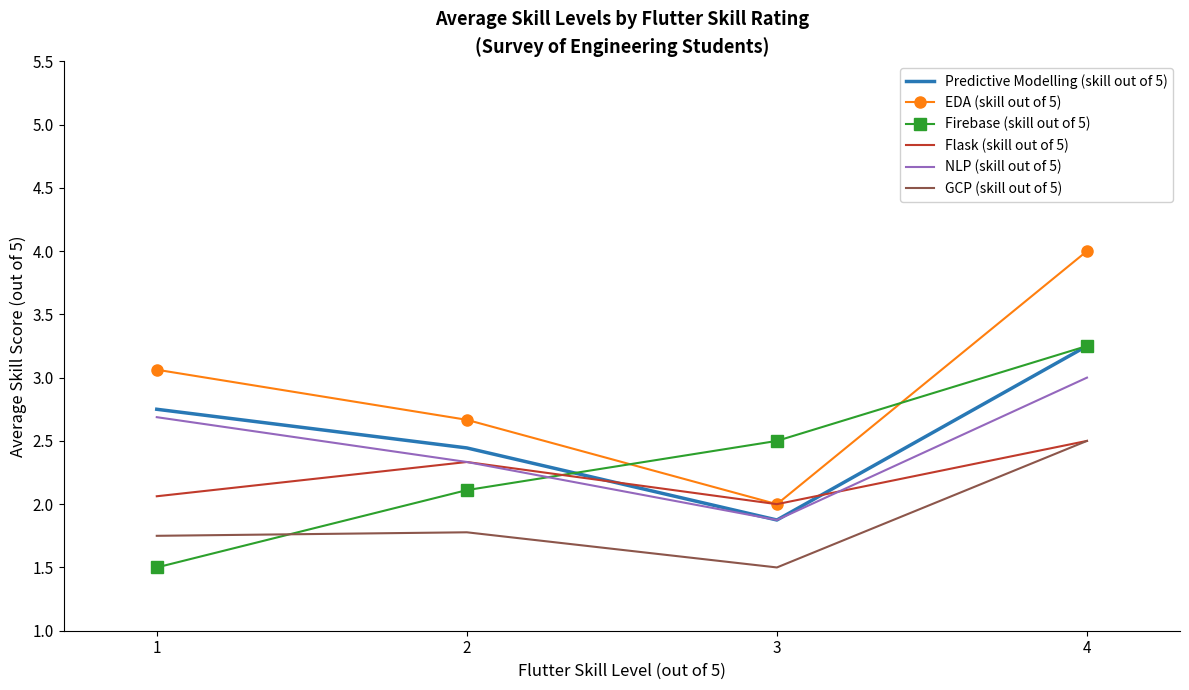

What are all the series names shown in the legend?

Predictive Modelling (skill out of 5), EDA (skill out of 5), Firebase (skill out of 5), Flask (skill out of 5), NLP (skill out of 5), GCP (skill out of 5)